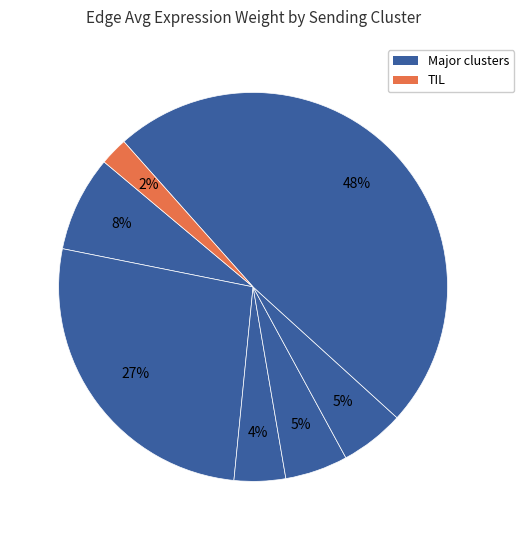

How many slices are in this pie chart?

7